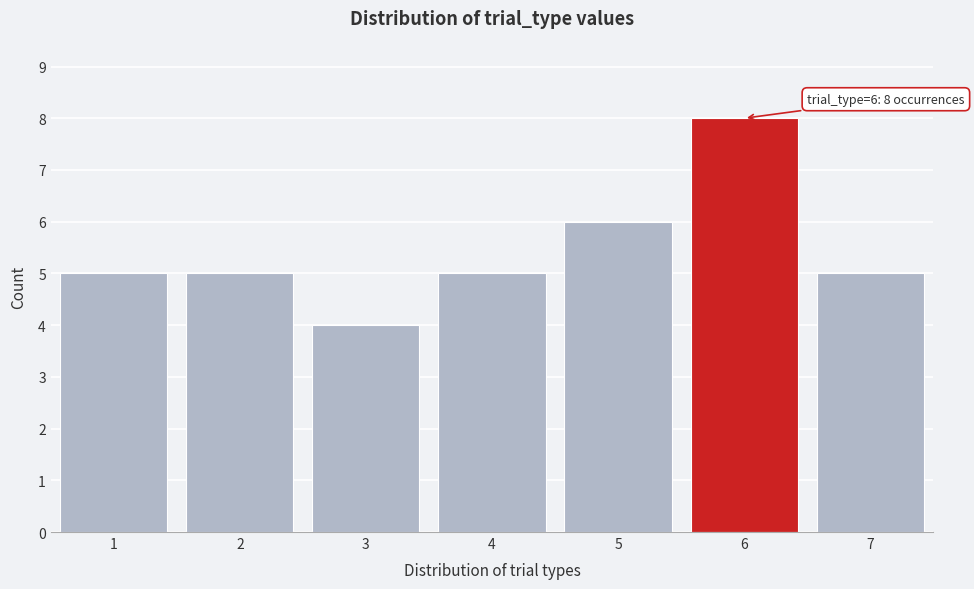

Which range on the x-axis has the tallest bar?

5.5 to 6.5